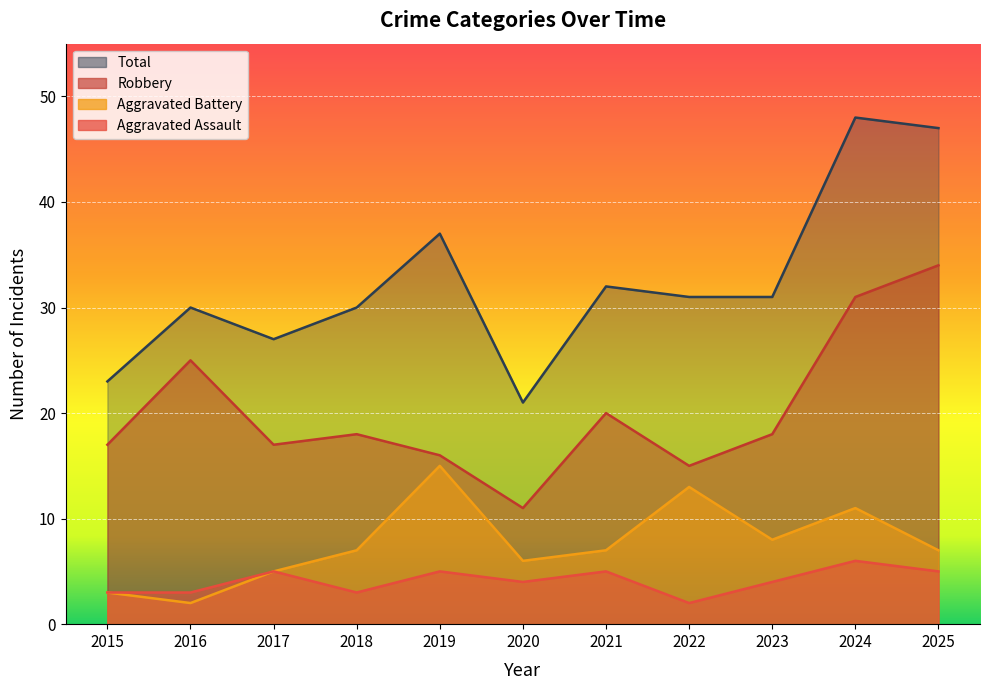

At which category is the sum across all series the highest?

2024